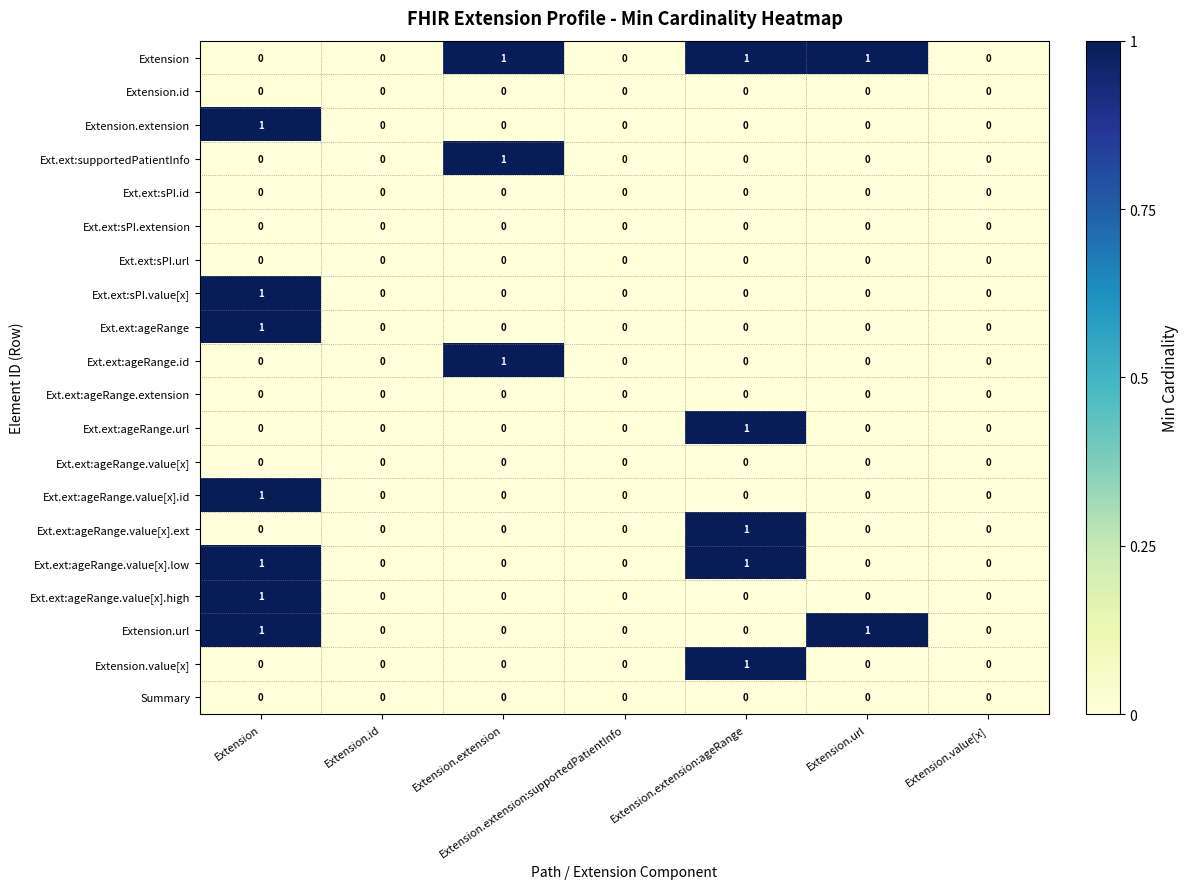

At which category is the sum across all series the highest?

Extension